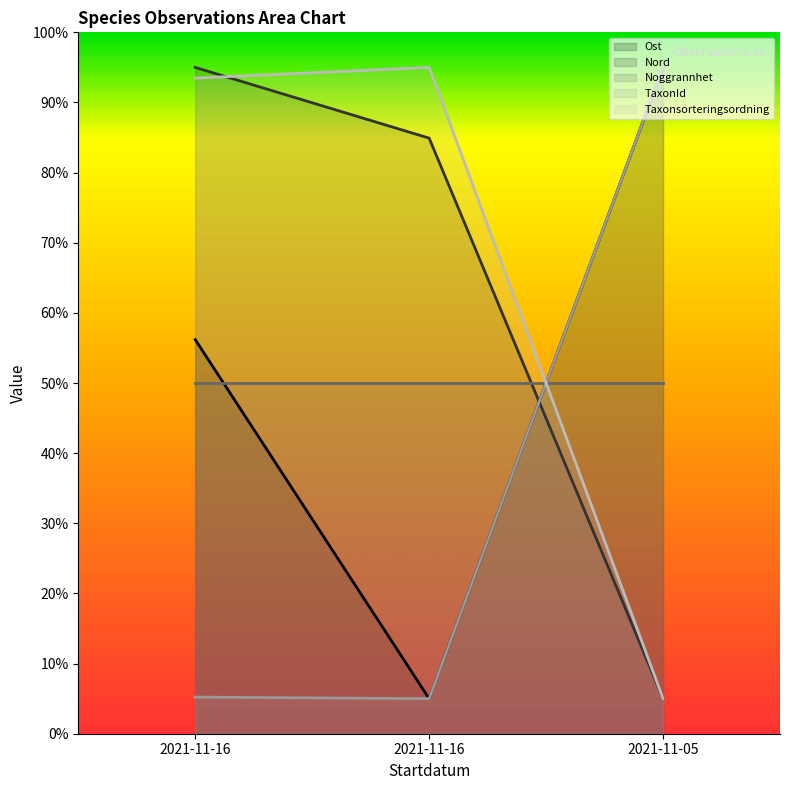

Does the chart display data point markers on the line(s)?

No